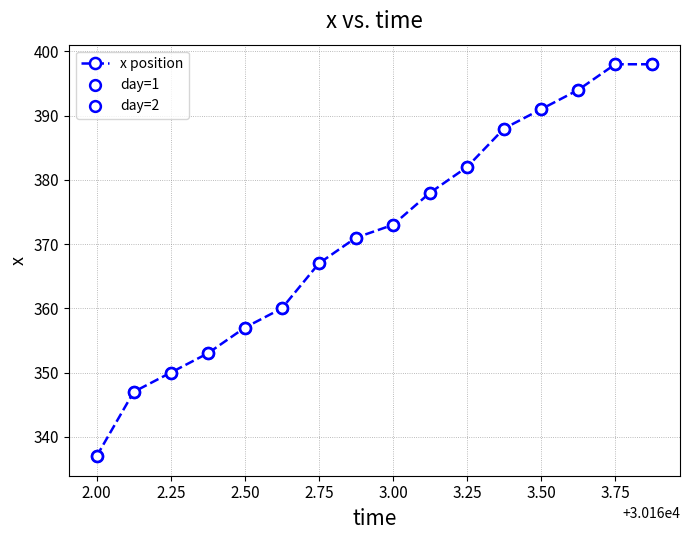

What is the smallest value displayed?

337